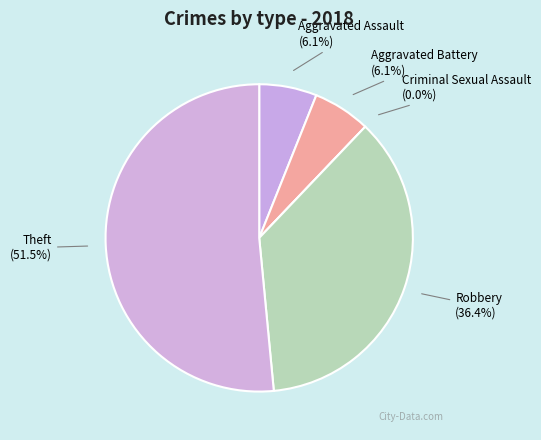

What percentage is the Aggravated Battery slice, to the nearest percent?

6%